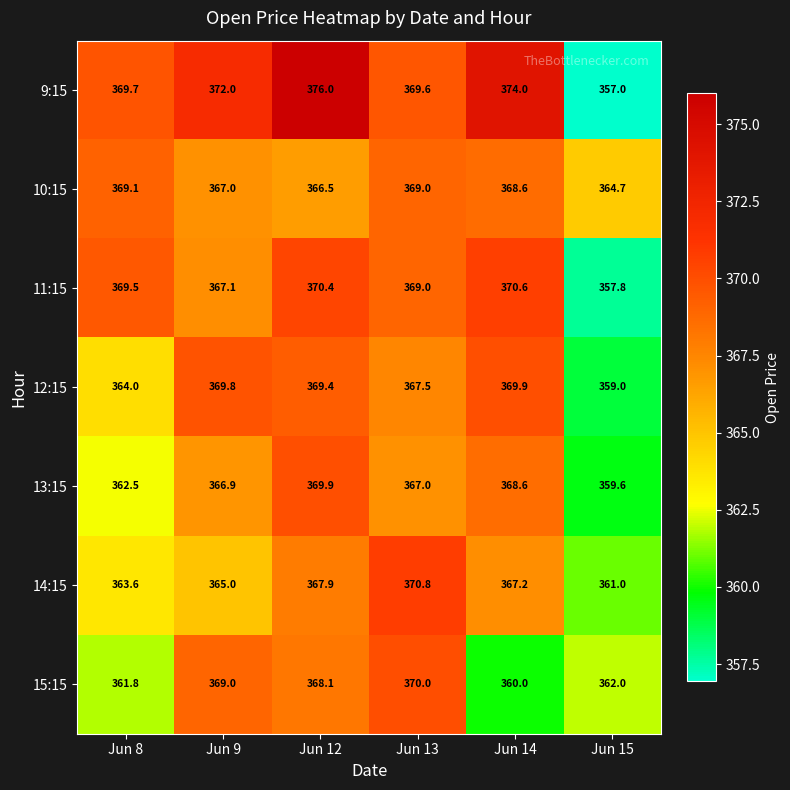

What is the sum of all 11:15 values?

2204.4